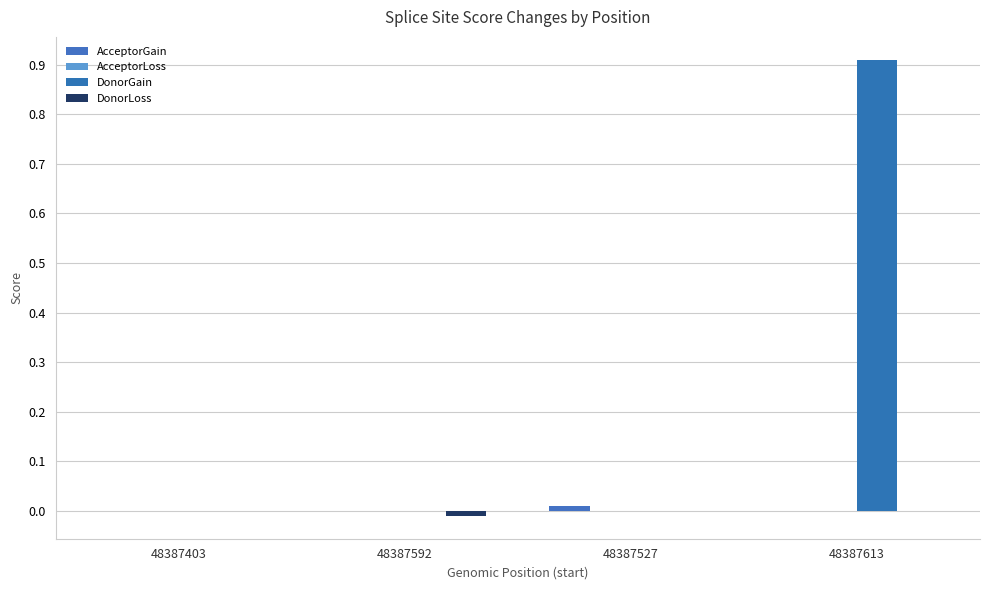

Reading left to right, list all the values displayed in this chart.

AcceptorGain: 0.0	0.0	0.0	0.0
AcceptorLoss: 0.0	0.0	0.0	0.0
DonorGain: 0.0	0.0	0.0	0.9
DonorLoss: 0.0	-0.0	0.0	0.0